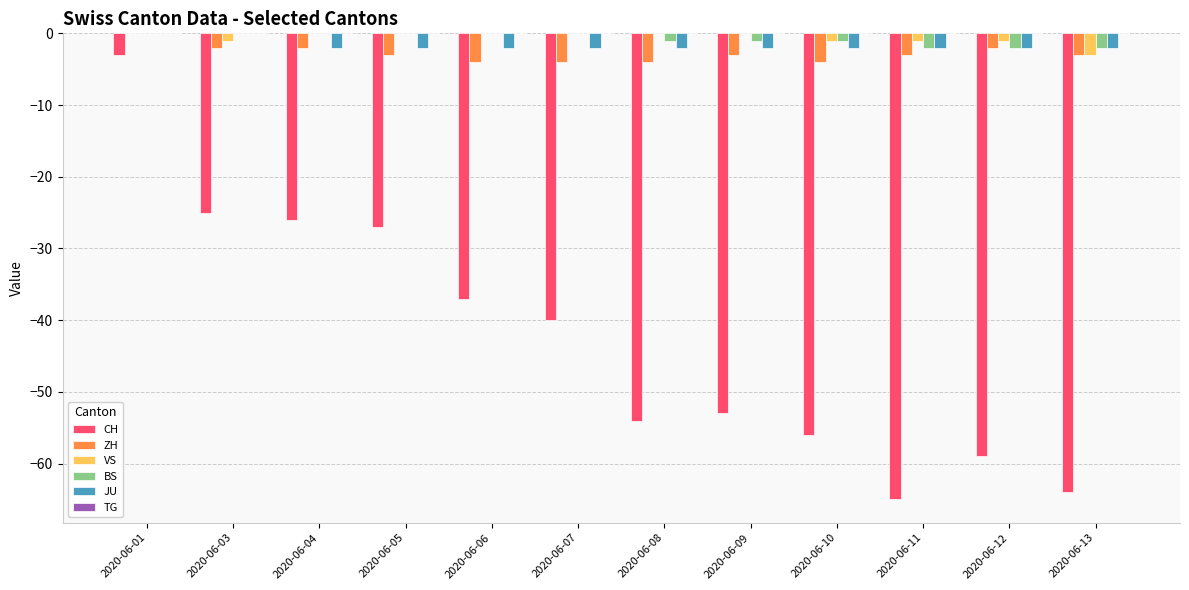

Between 2020-06-04 and 2020-06-12, which series saw the biggest shift?

CH